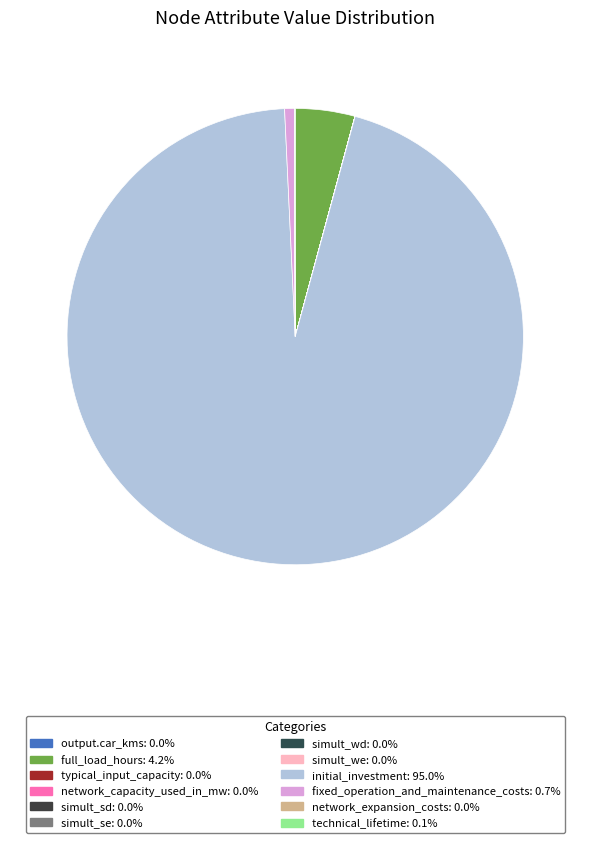

What percentage is NOT represented by simult_we?

100.0%